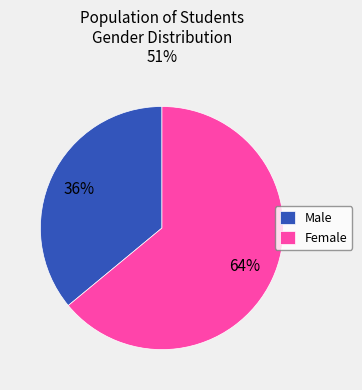

What is the smallest slice in the pie chart?

Male